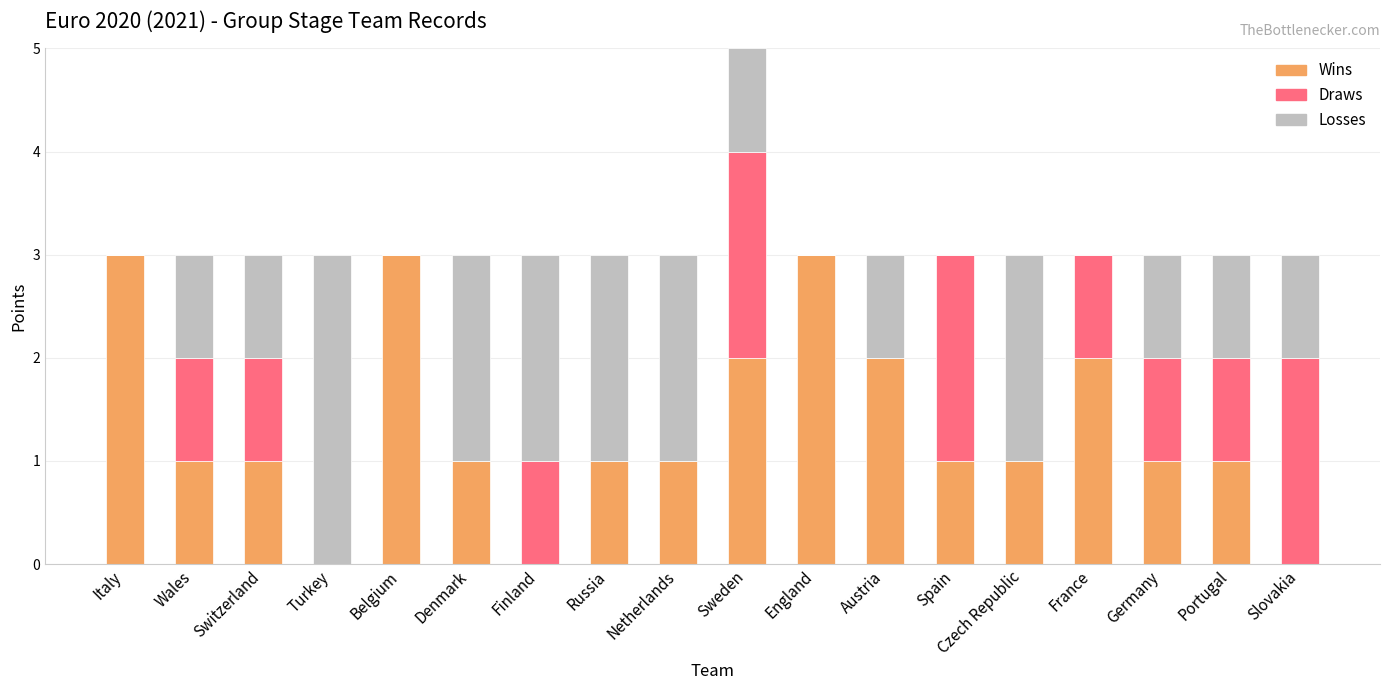

The Wins series shows 1 at Spain. True or false?

True